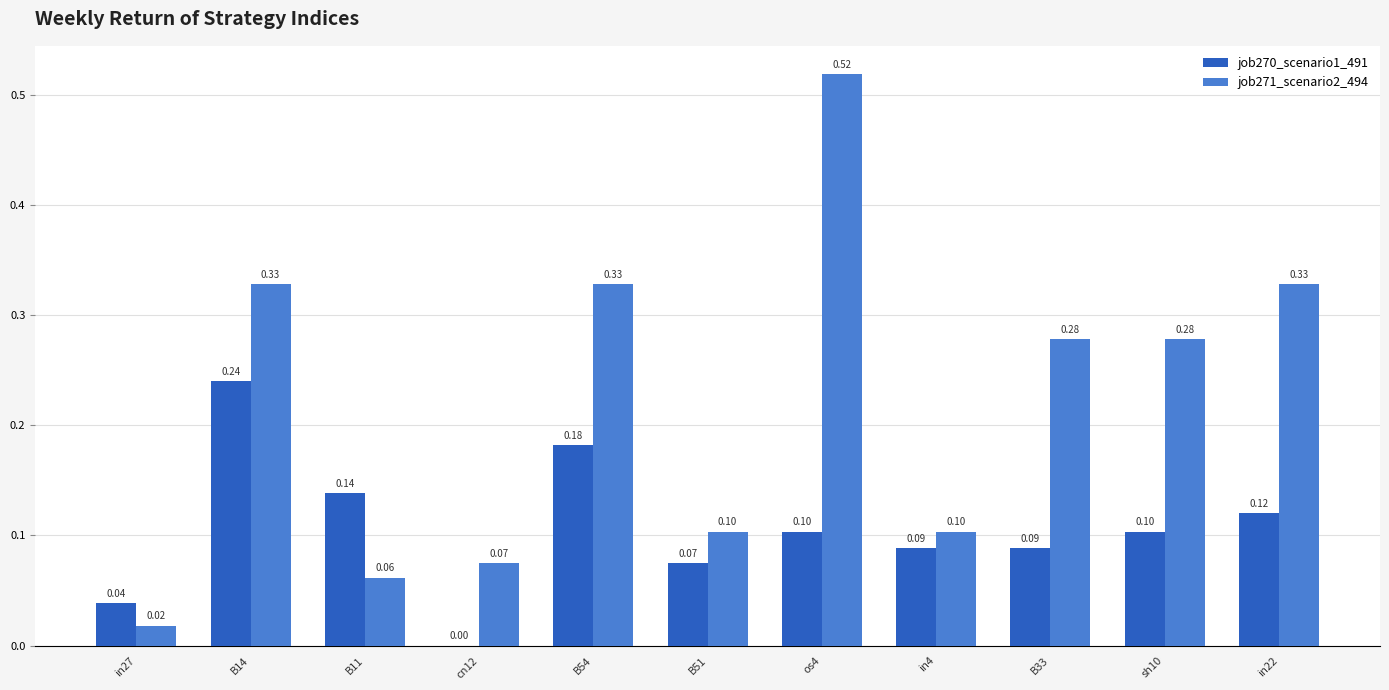

What are all the series names shown in the legend?

job270_scenario1_491, job271_scenario2_494